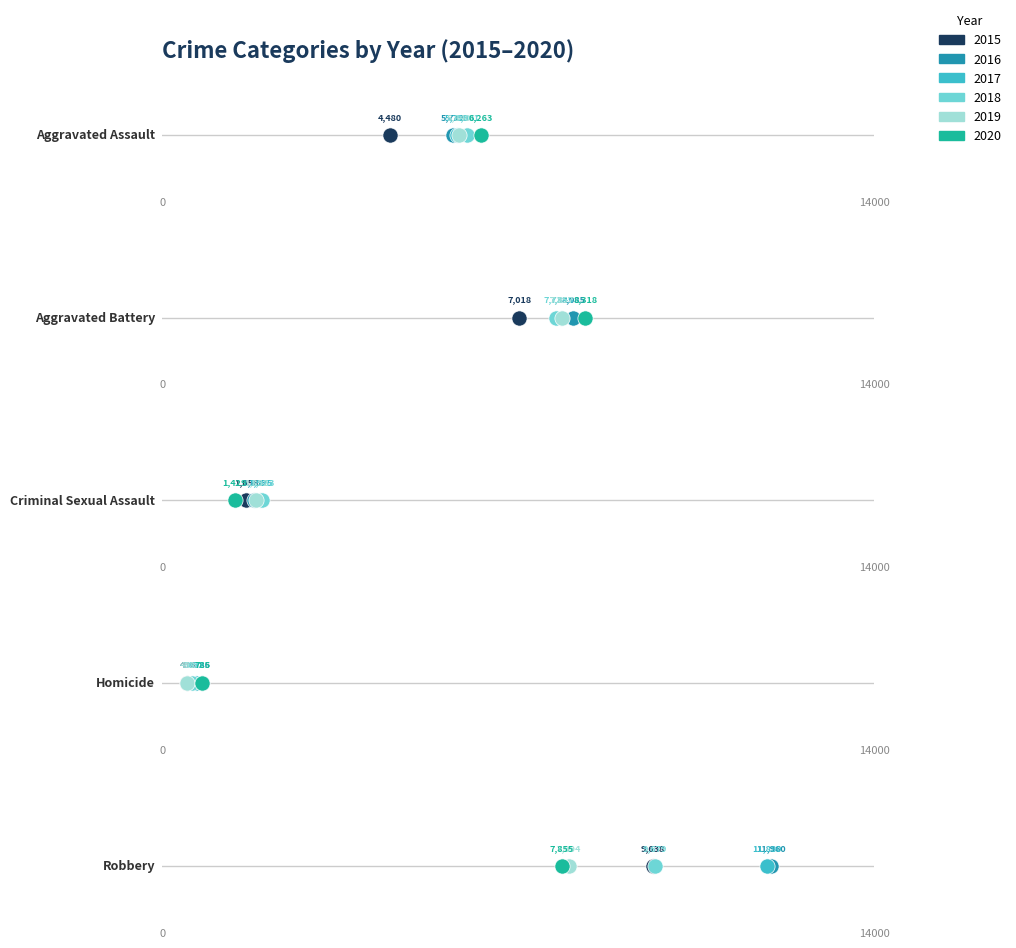

At how many categories does at least one series exceed 8672?

1